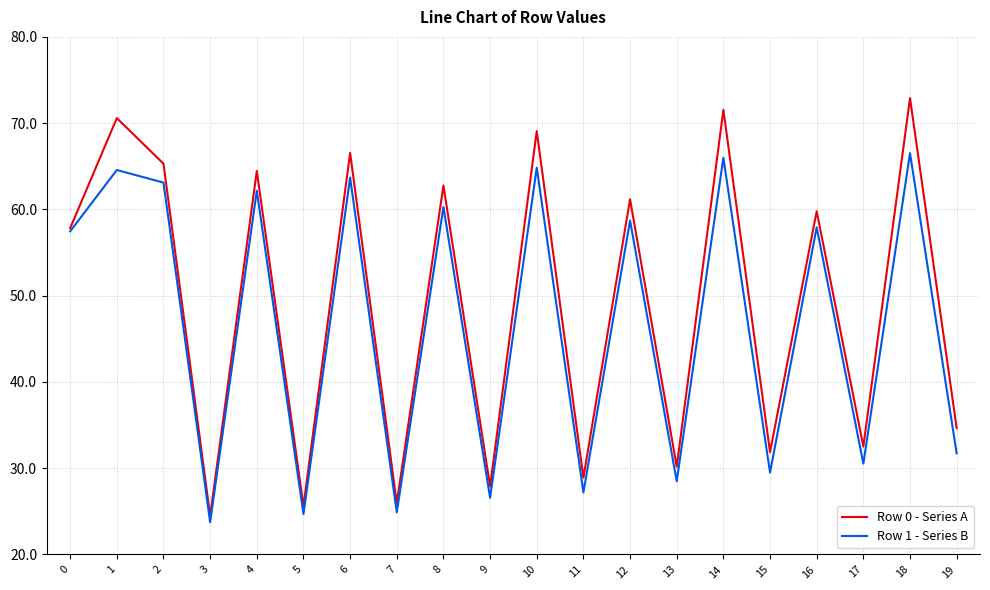

The value of Row 0 - Series A at 11 is 28.9. True or false?

True